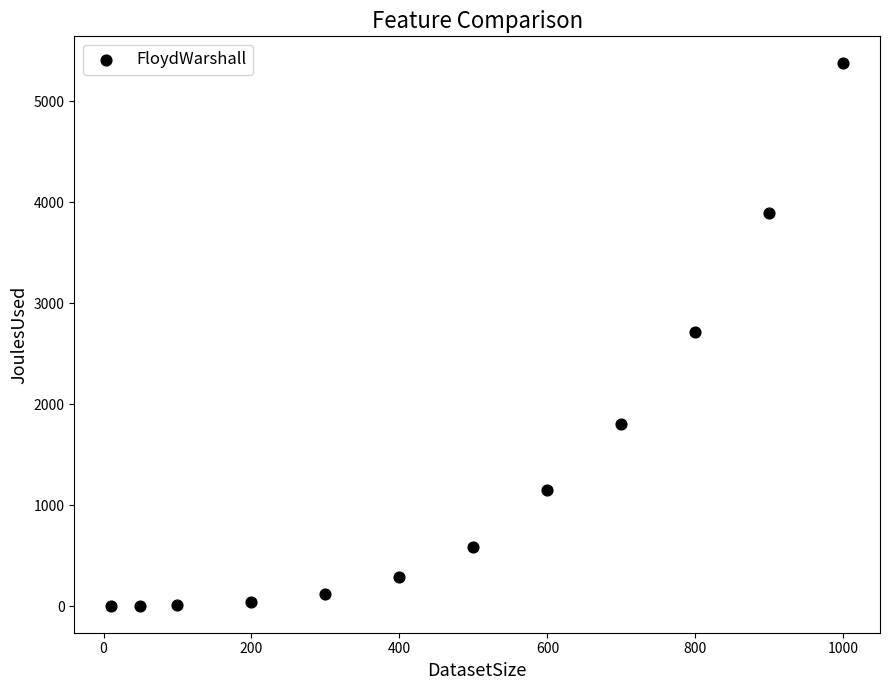

What is the average Y value?

1333.5